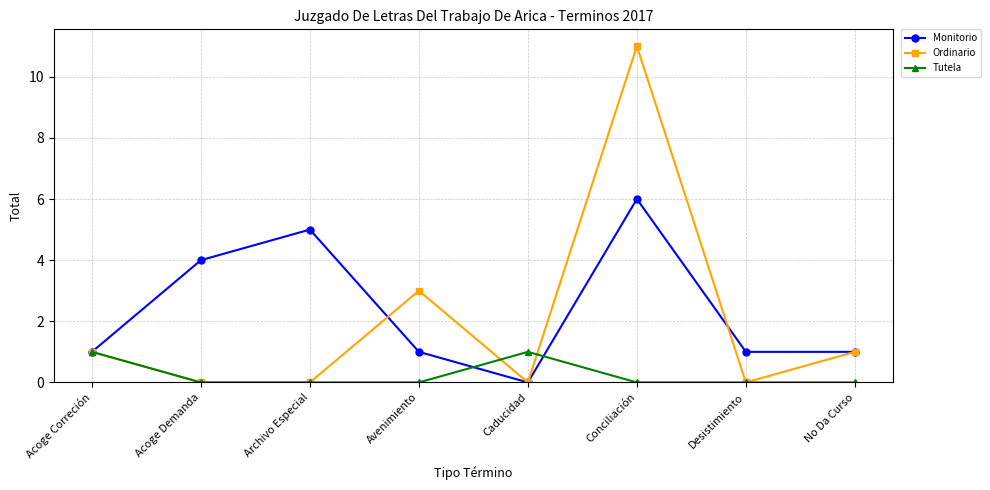

Which series has the largest total across all categories?

Monitorio